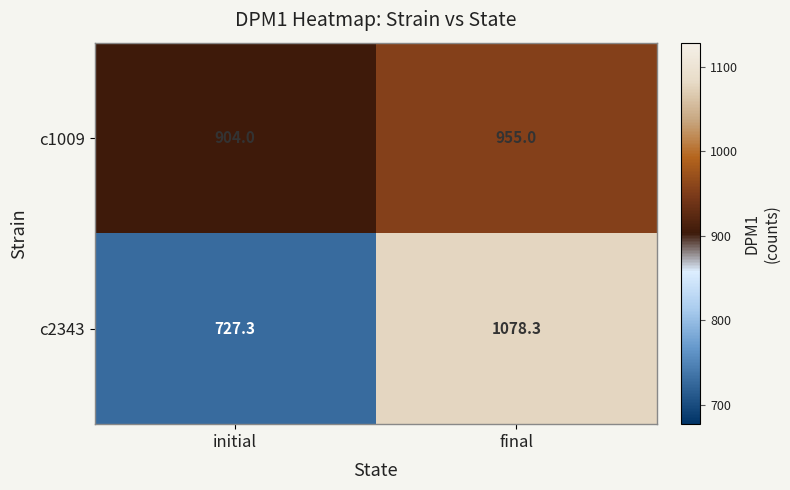

The c2343 series shows 727.3 at initial. True or false?

True